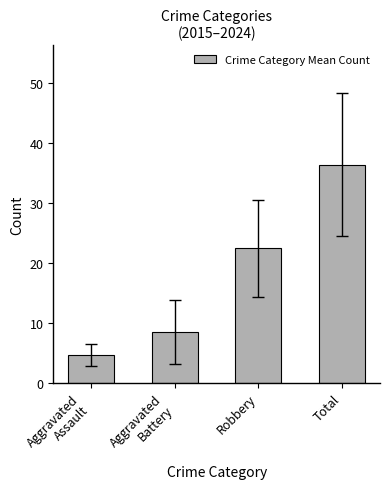

What is the sum of all values?

71.9